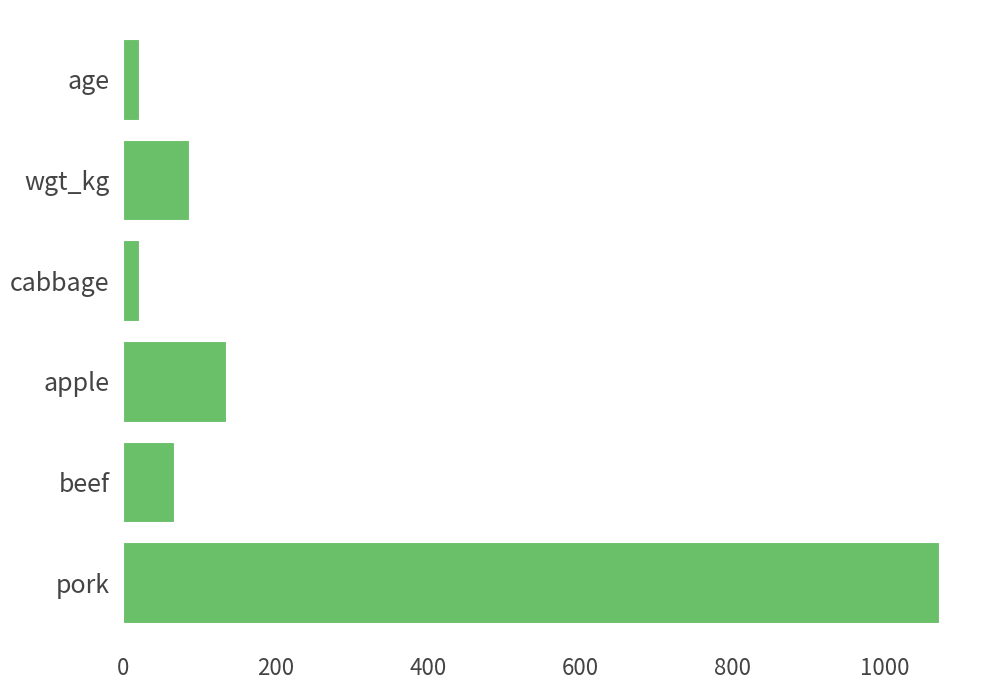

Which label corresponds to the largest value in the chart?

pork